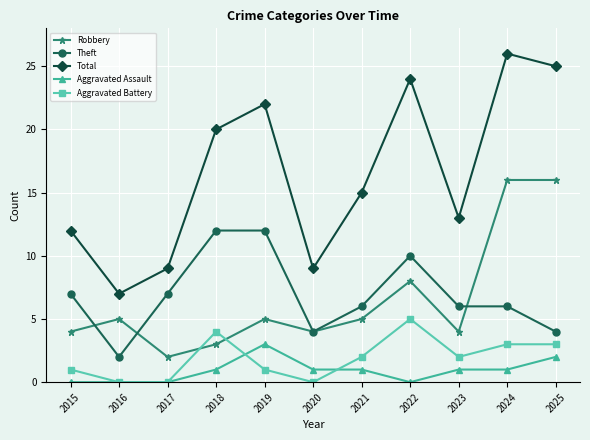

True or false: Total and Robbery intersect in this chart.

False